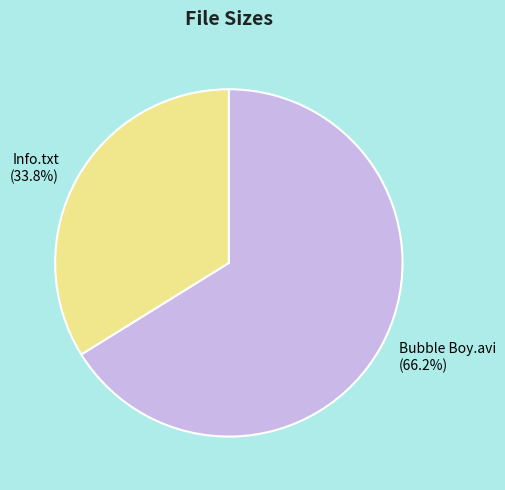

To the nearest percent, what portion does Bubble Boy.avi represent?

66%